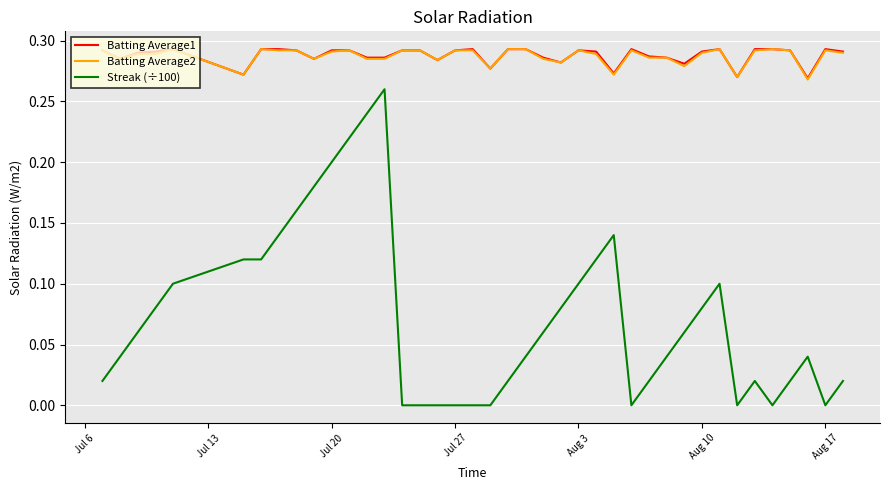

Which series has the largest range (max minus min)?

Streak (÷100)